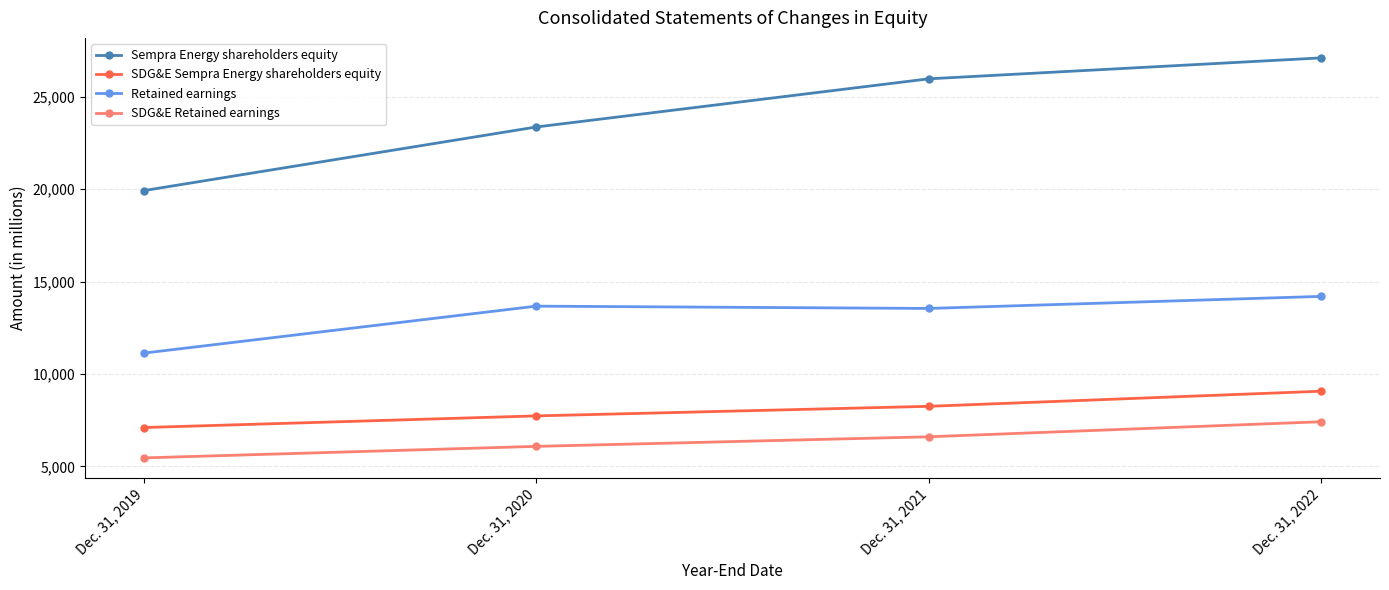

Does the chart have visible grid lines?

Yes